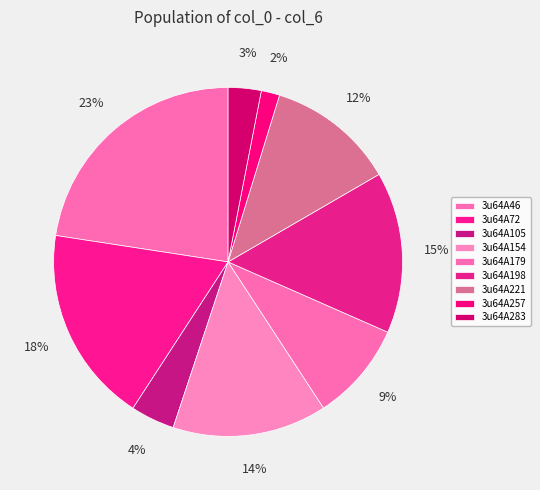

Is the sum of 3u64A257 and 3u64A283 greater than half?

No